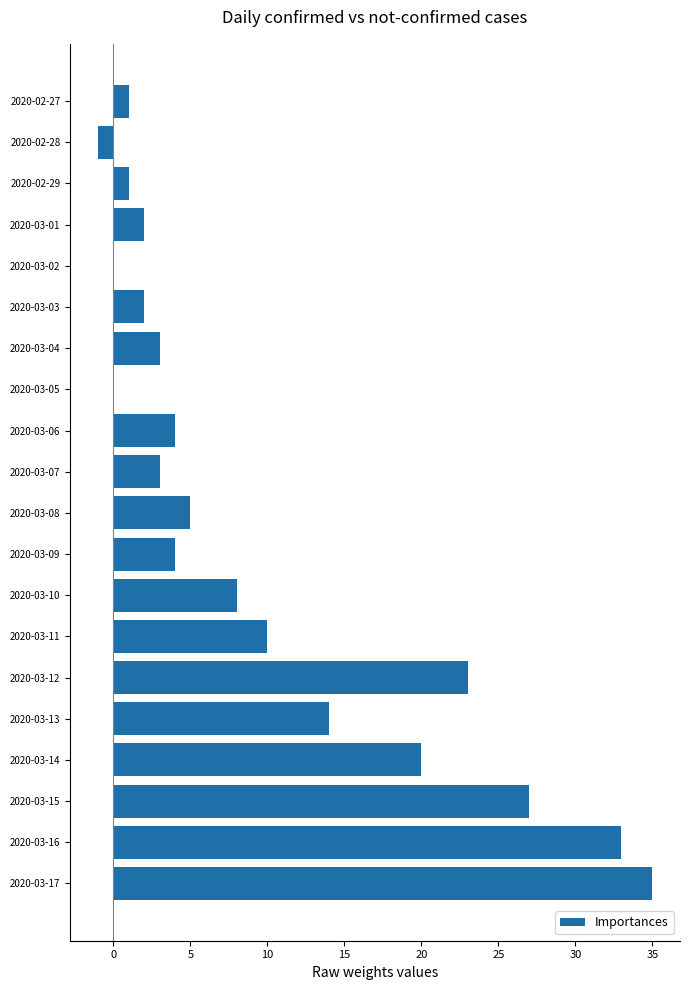

Where is the data nearest to the value 17?

2020-03-13